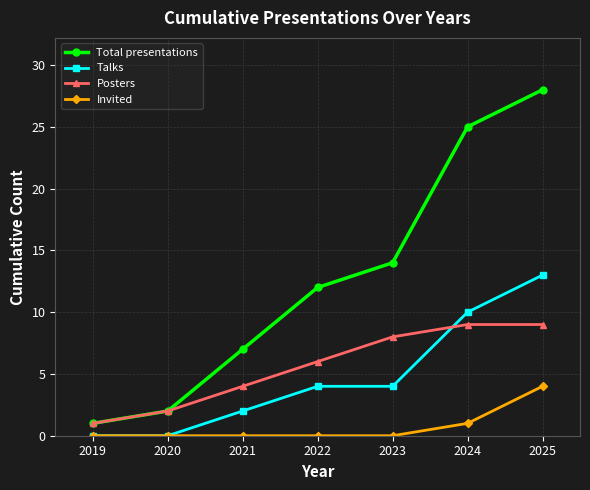

Is the value of Talks at 2019 greater than the value of Total presentations at 2020?

No